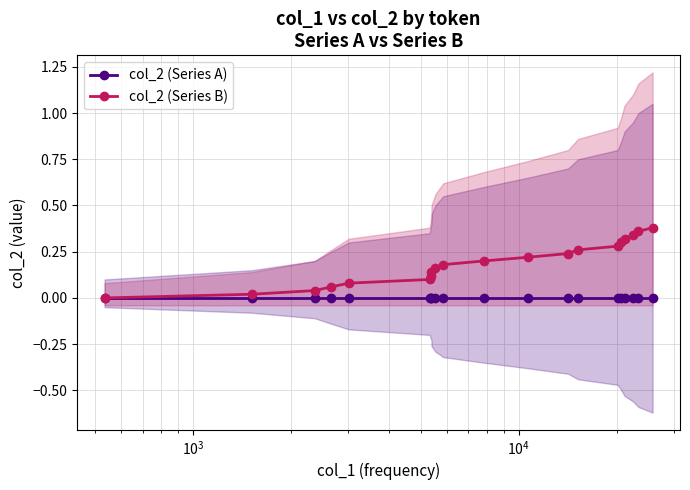

How many distinct data groups are displayed?

2